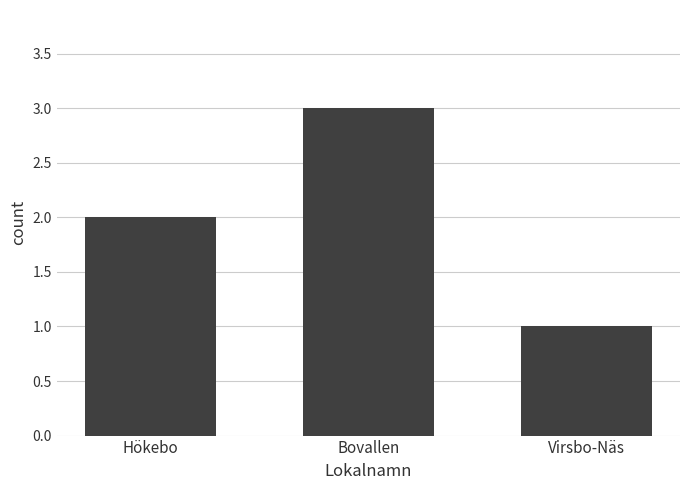

True or false: the data shows 1 at Virsbo-Näs.

True